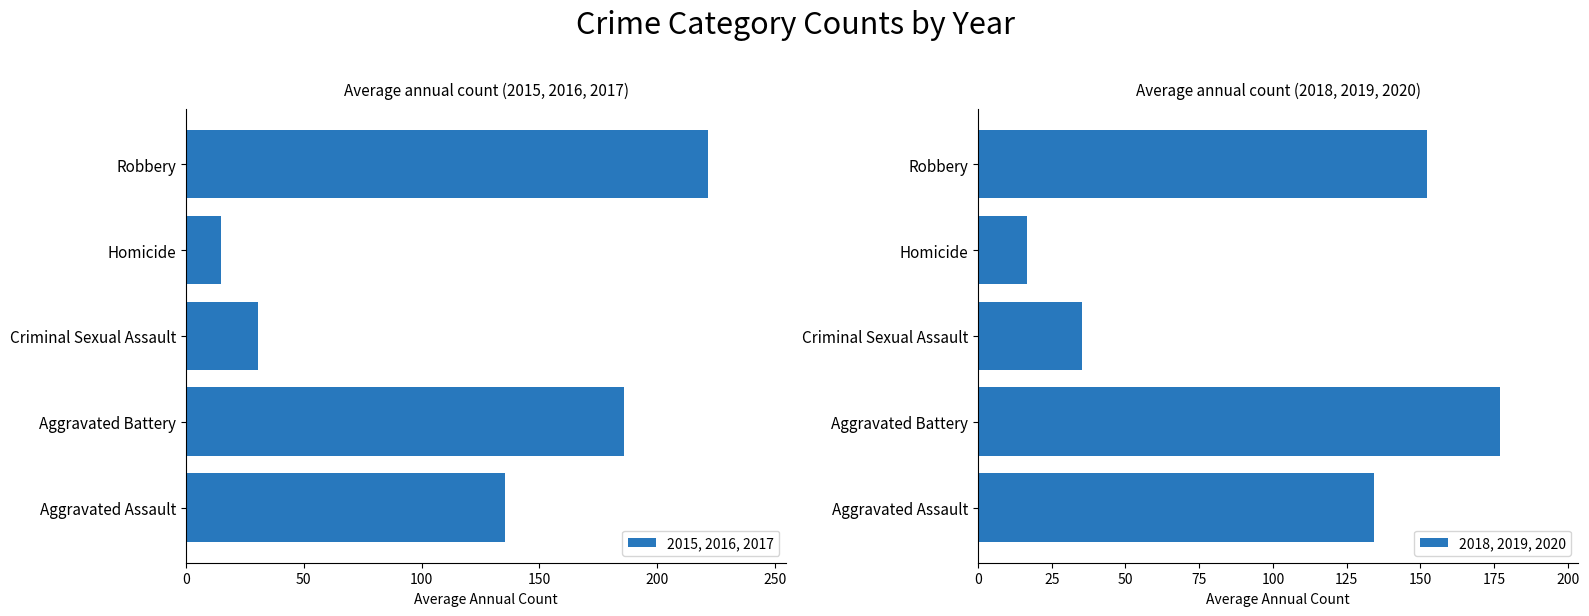

What is the minimum value for 2018, 2019, 2020?

16.7